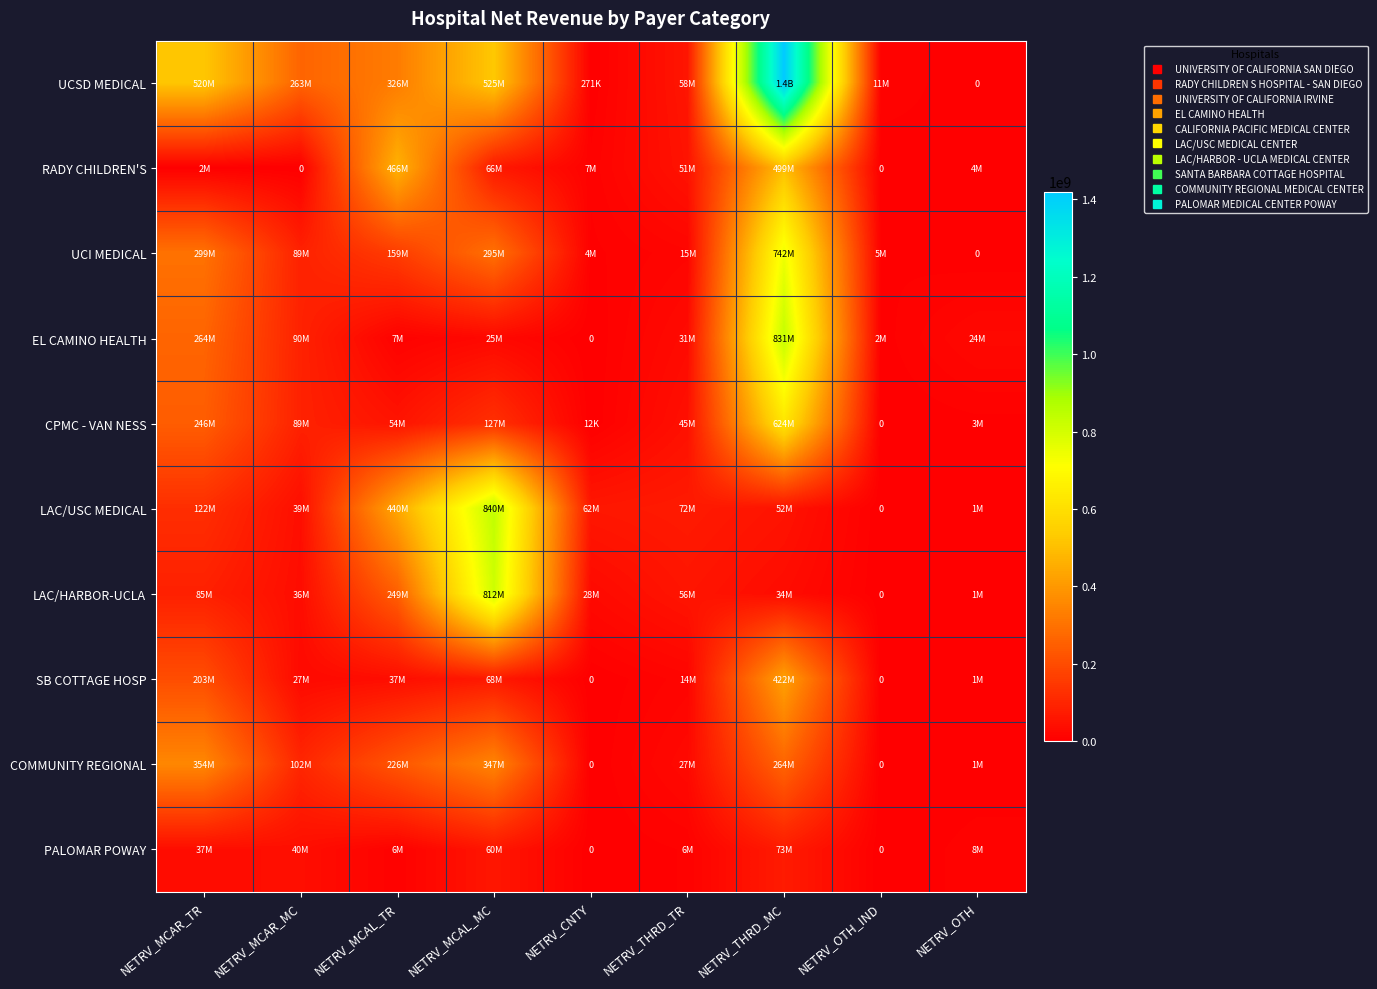

How many data points in LAC/USC MEDICAL are less than 61826281?

4